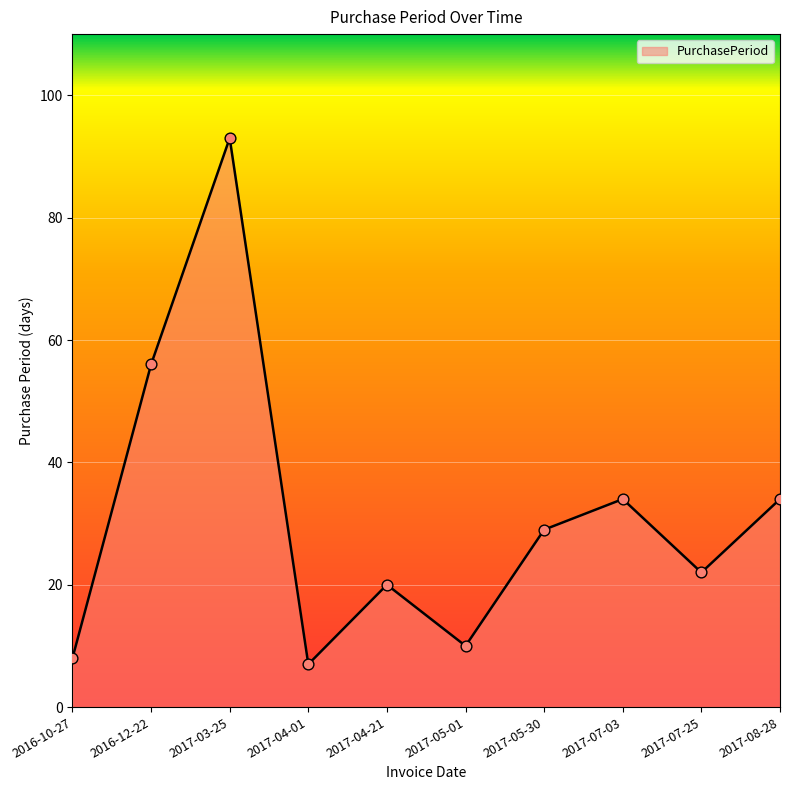

What is the ratio of the value at 2017-04-21 to the value at 2017-07-25?

0.9